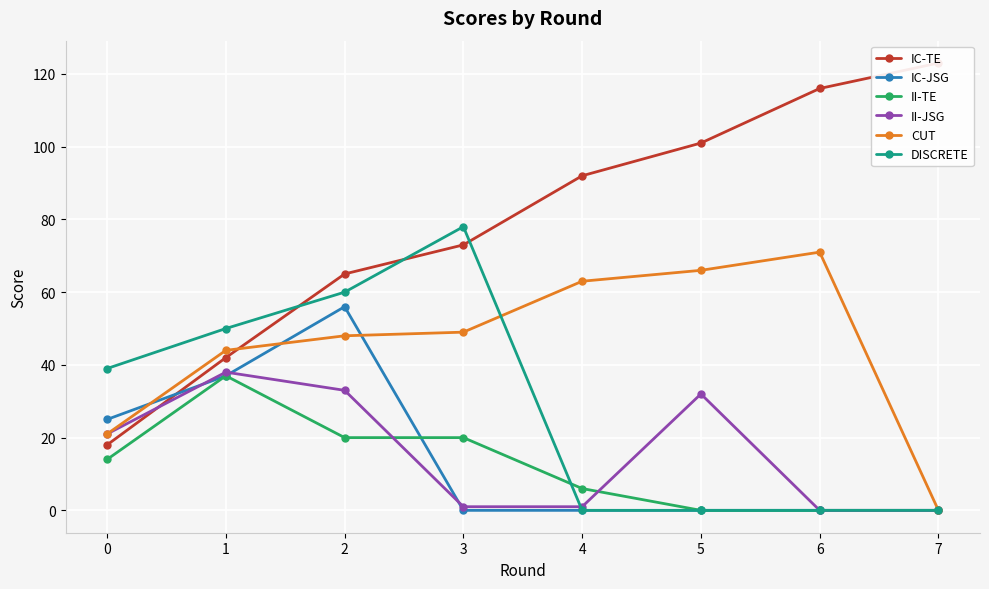

Reading left to right, extract all data points from this chart.

IC-TE: 0=18	1=42	2=65	3=73	4=92	5=101	6=116	7=123
IC-JSG: 0=25	1=37	2=56	3=0	4=0	5=0	6=0	7=0
II-TE: 0=14	1=37	2=20	3=20	4=6	5=0	6=0	7=0
II-JSG: 0=21	1=38	2=33	3=1	4=1	5=32	6=0	7=0
CUT: 0=21	1=44	2=48	3=49	4=63	5=66	6=71	7=0
DISCRETE: 0=39	1=50	2=60	3=78	4=0	5=0	6=0	7=0